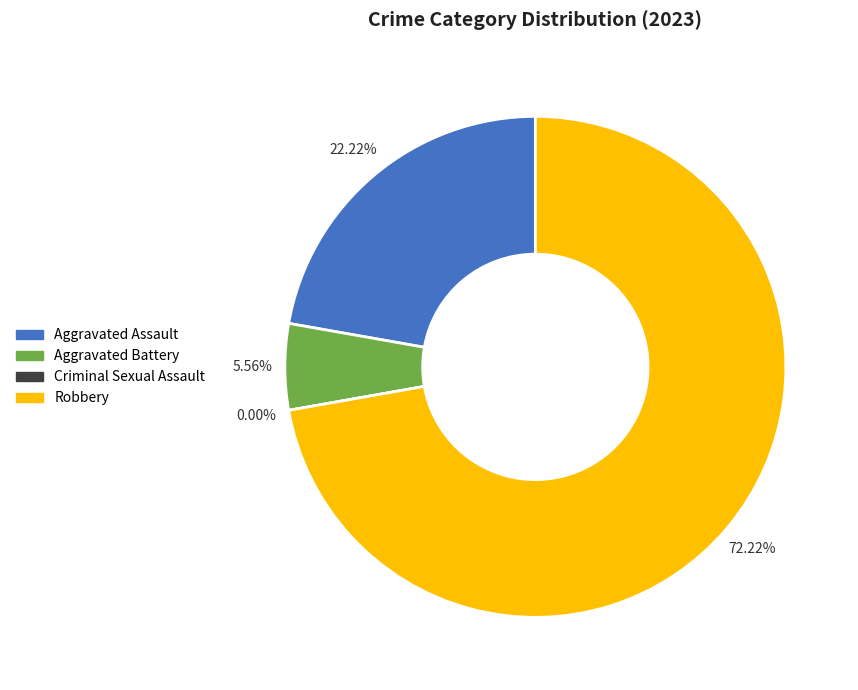

Is there any slice that represents more than half of the pie?

Yes